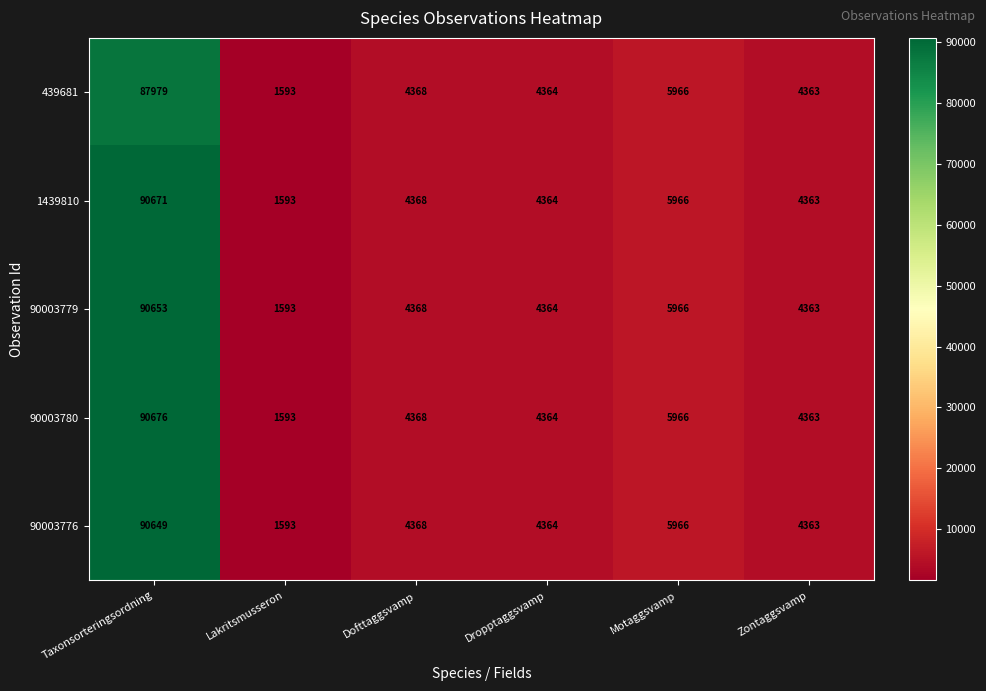

True or false: 90003779 has a value of 90653 at Taxonsorteringsordning.

True